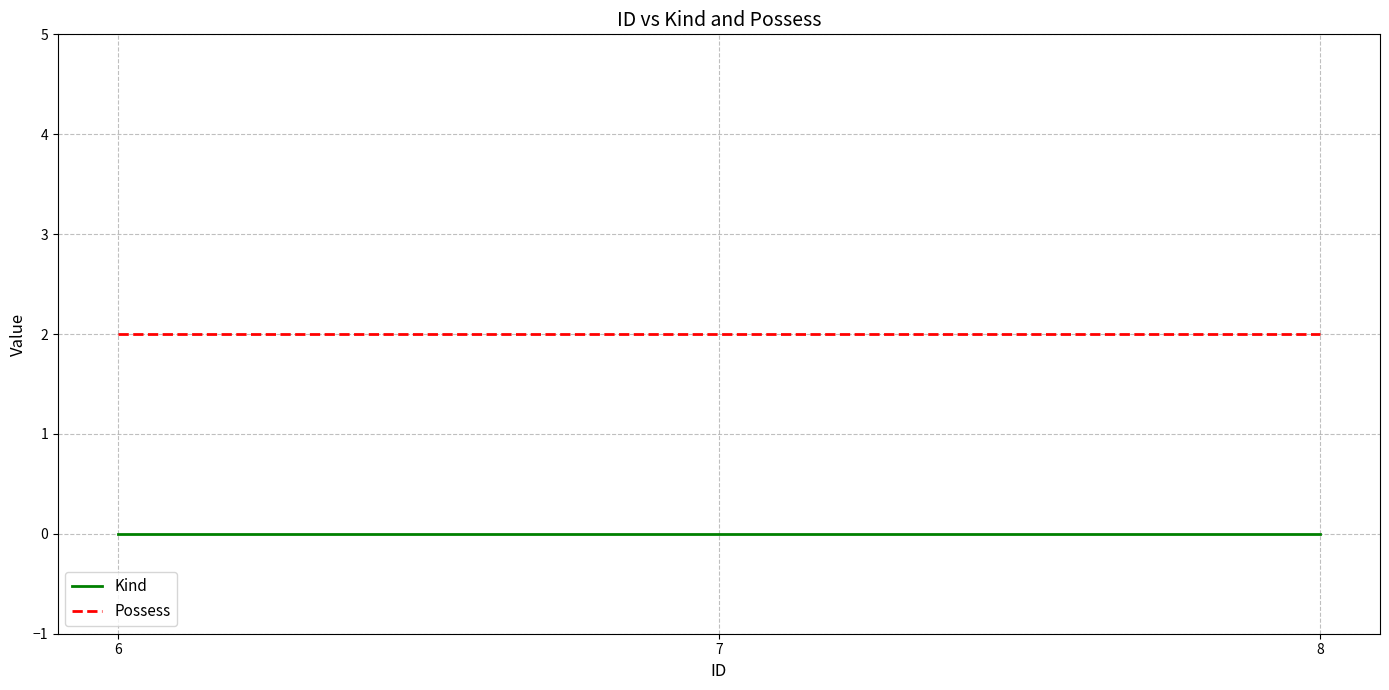

Which series has the largest total across all categories?

Possess